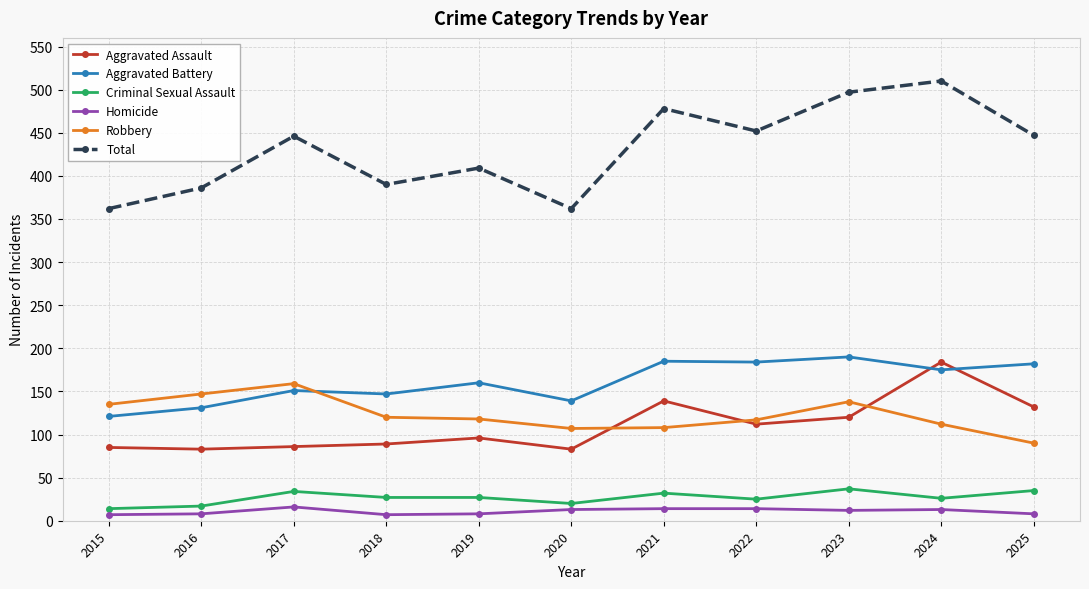

True or false: Homicide has more than 0 interior local peaks.

True